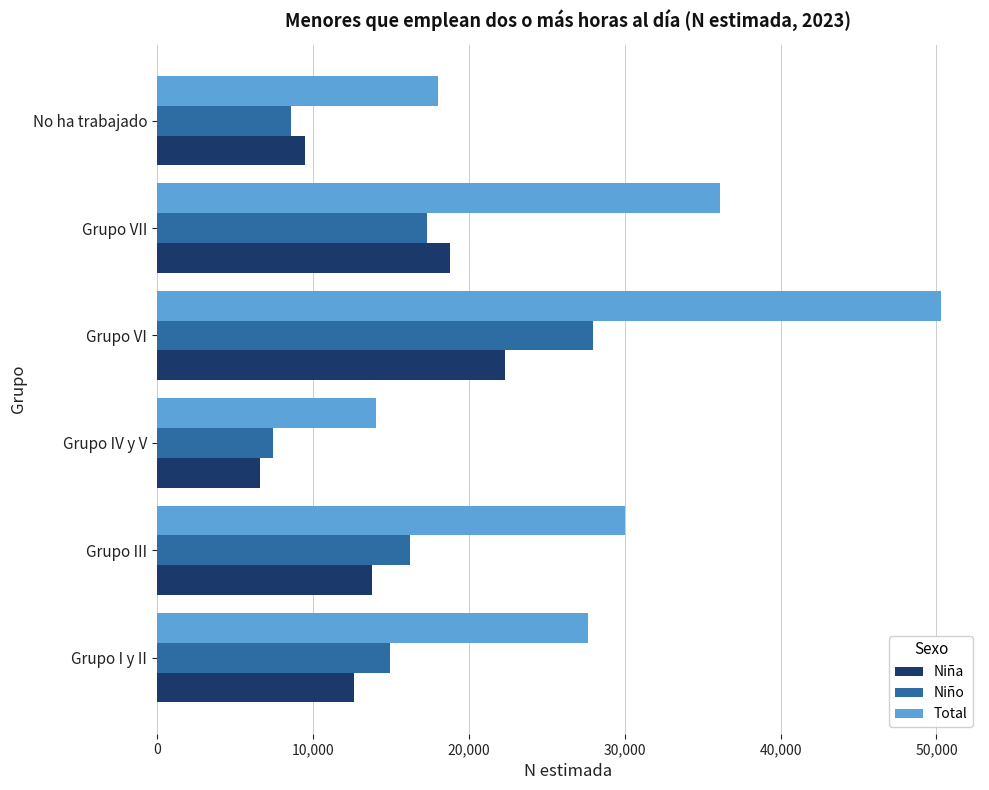

What is the sum of all Niño values?

92555